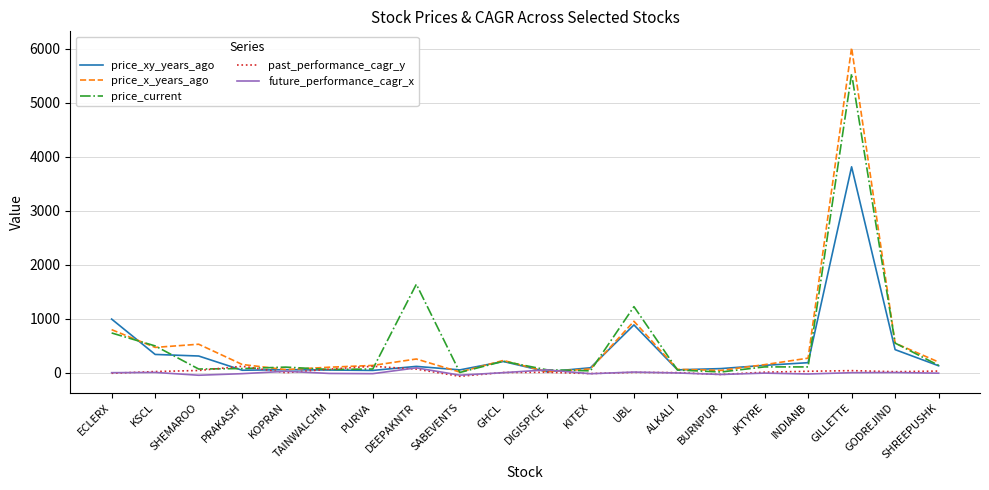

Which label corresponds to the largest value in the chart?

GILLETTE